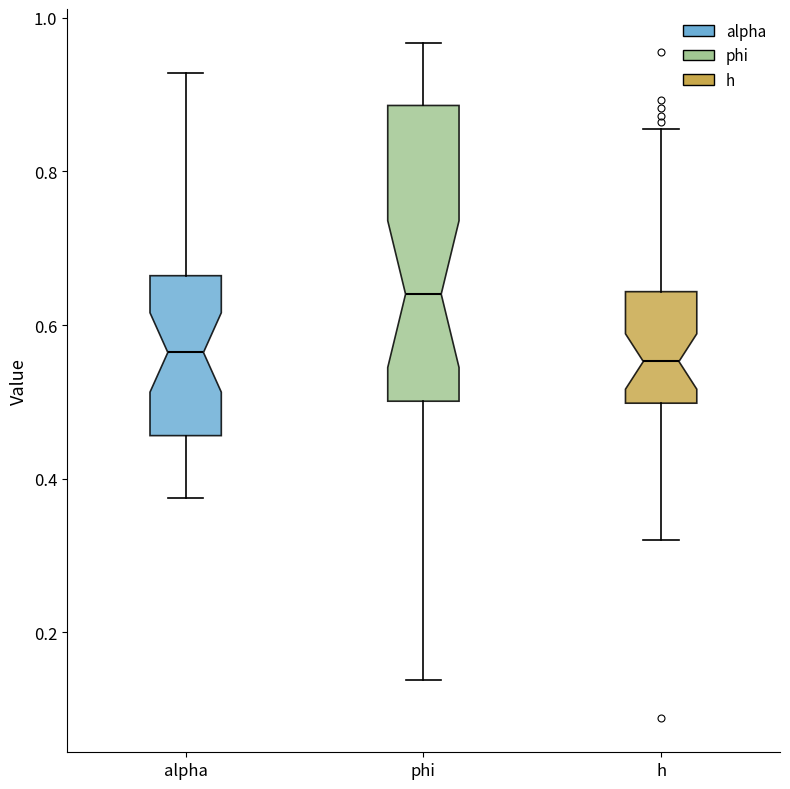

Comparing the boxes themselves (not the whiskers), which one is the tallest?

phi